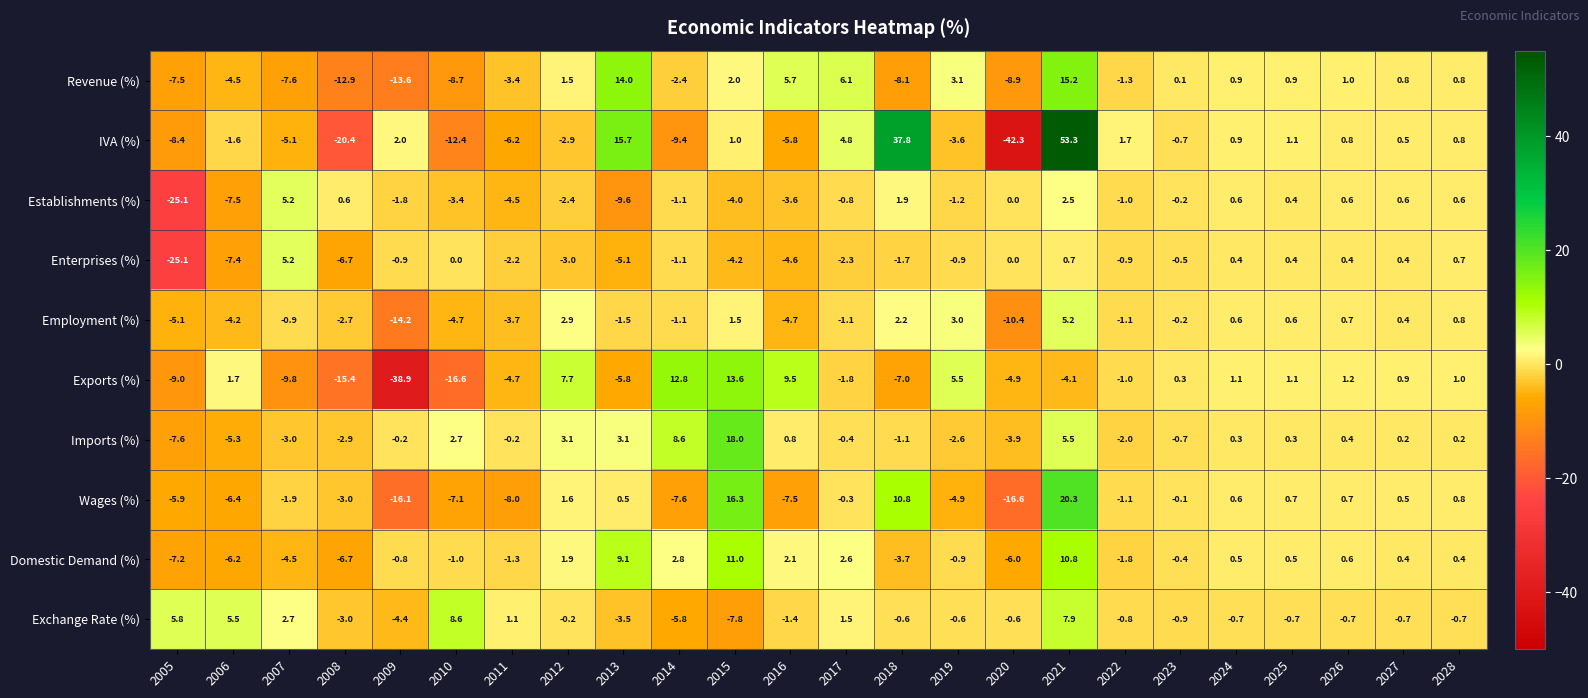

What is the difference between the maximum and minimum values in the Enterprises (%) series?

30.3